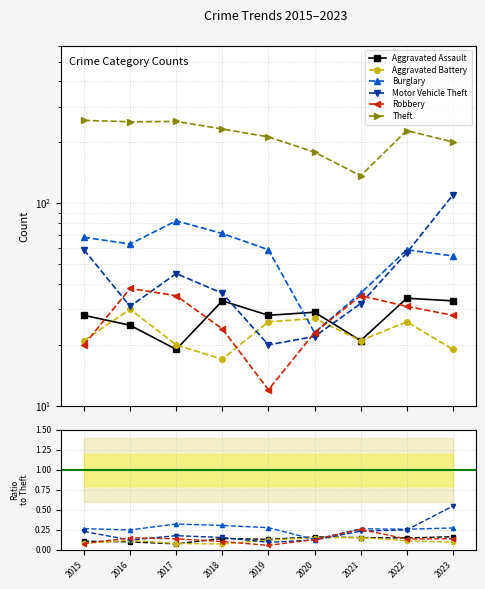

Where is the first local minimum for Motor Vehicle Theft?

2016